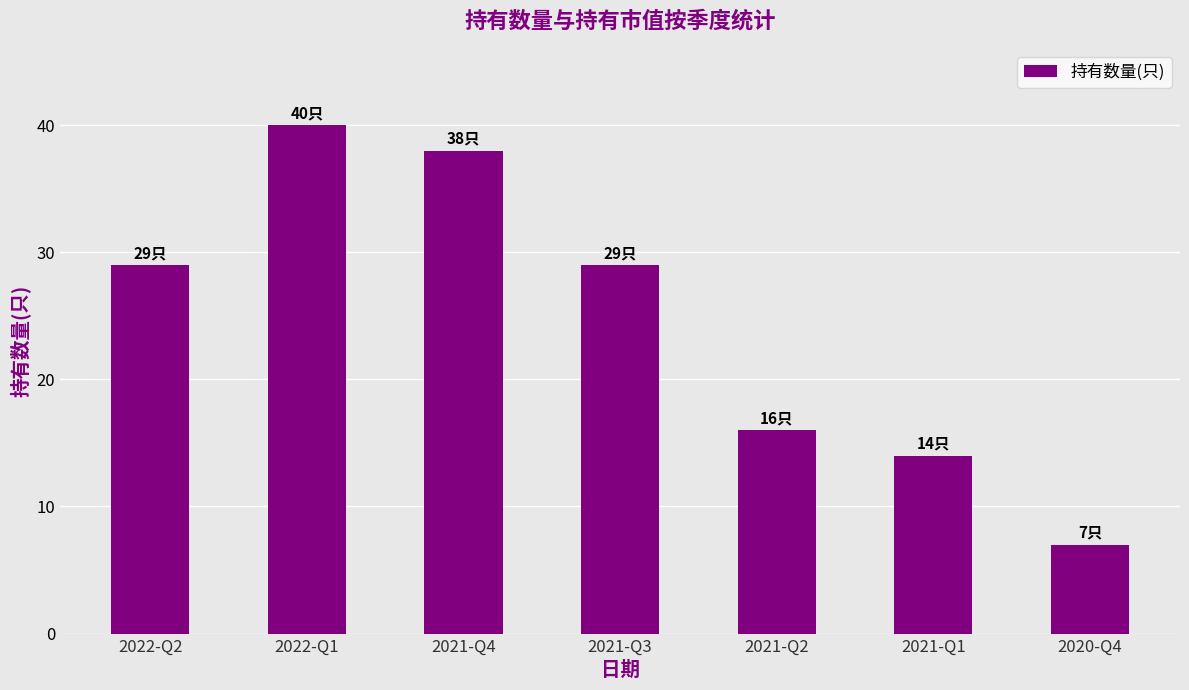

The chart shows a value of 4 at 2021-Q2. True or false?

False